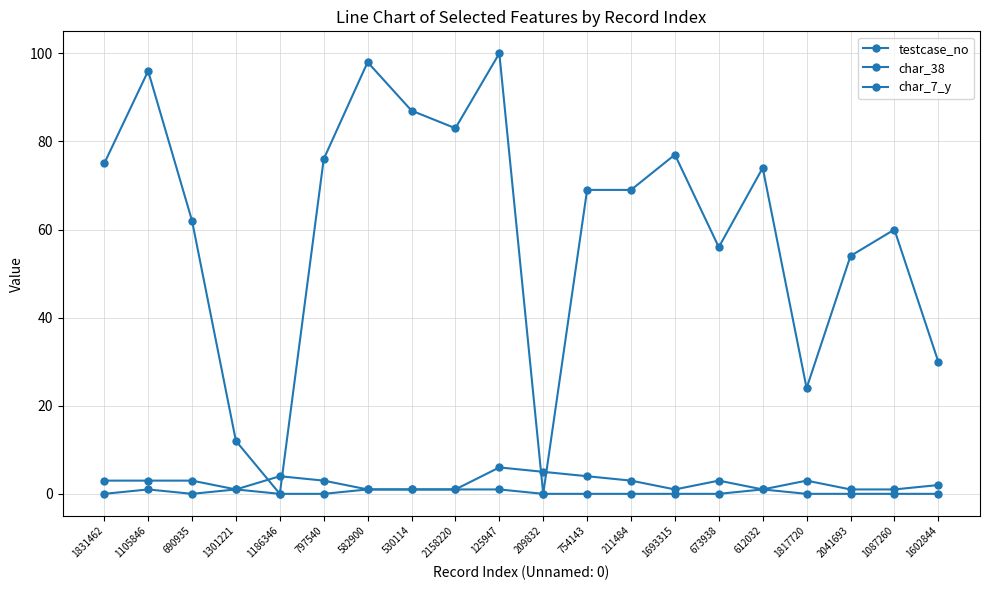

What is the difference between the maximum and minimum values in the testcase_no series?

100